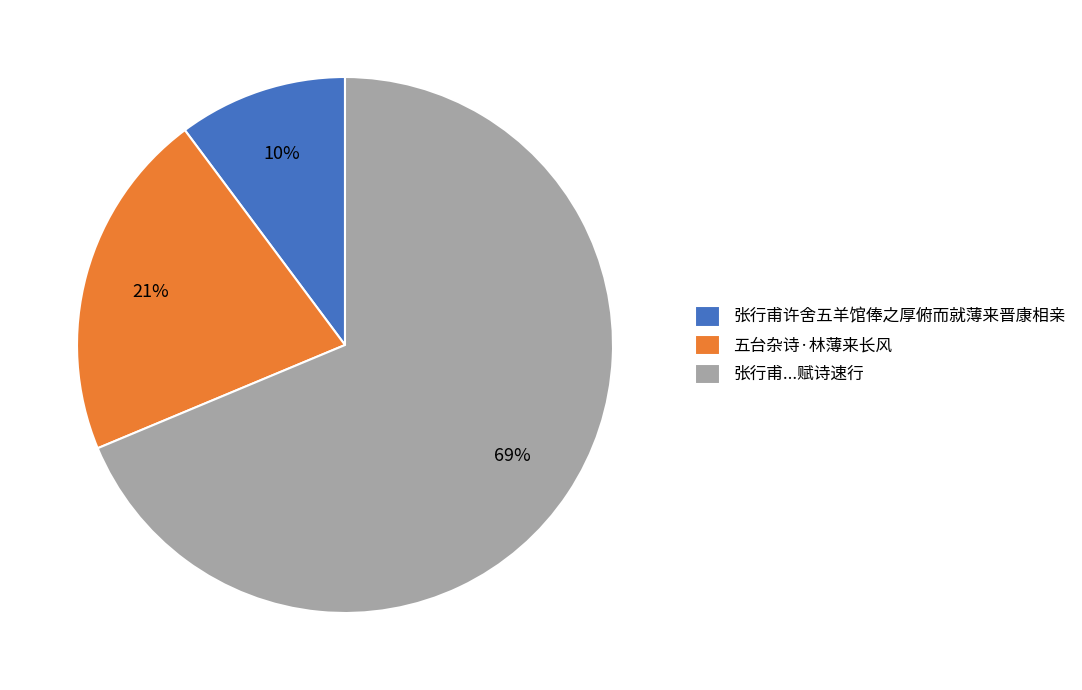

Which category has the biggest portion of the pie?

张行甫...赋诗速行